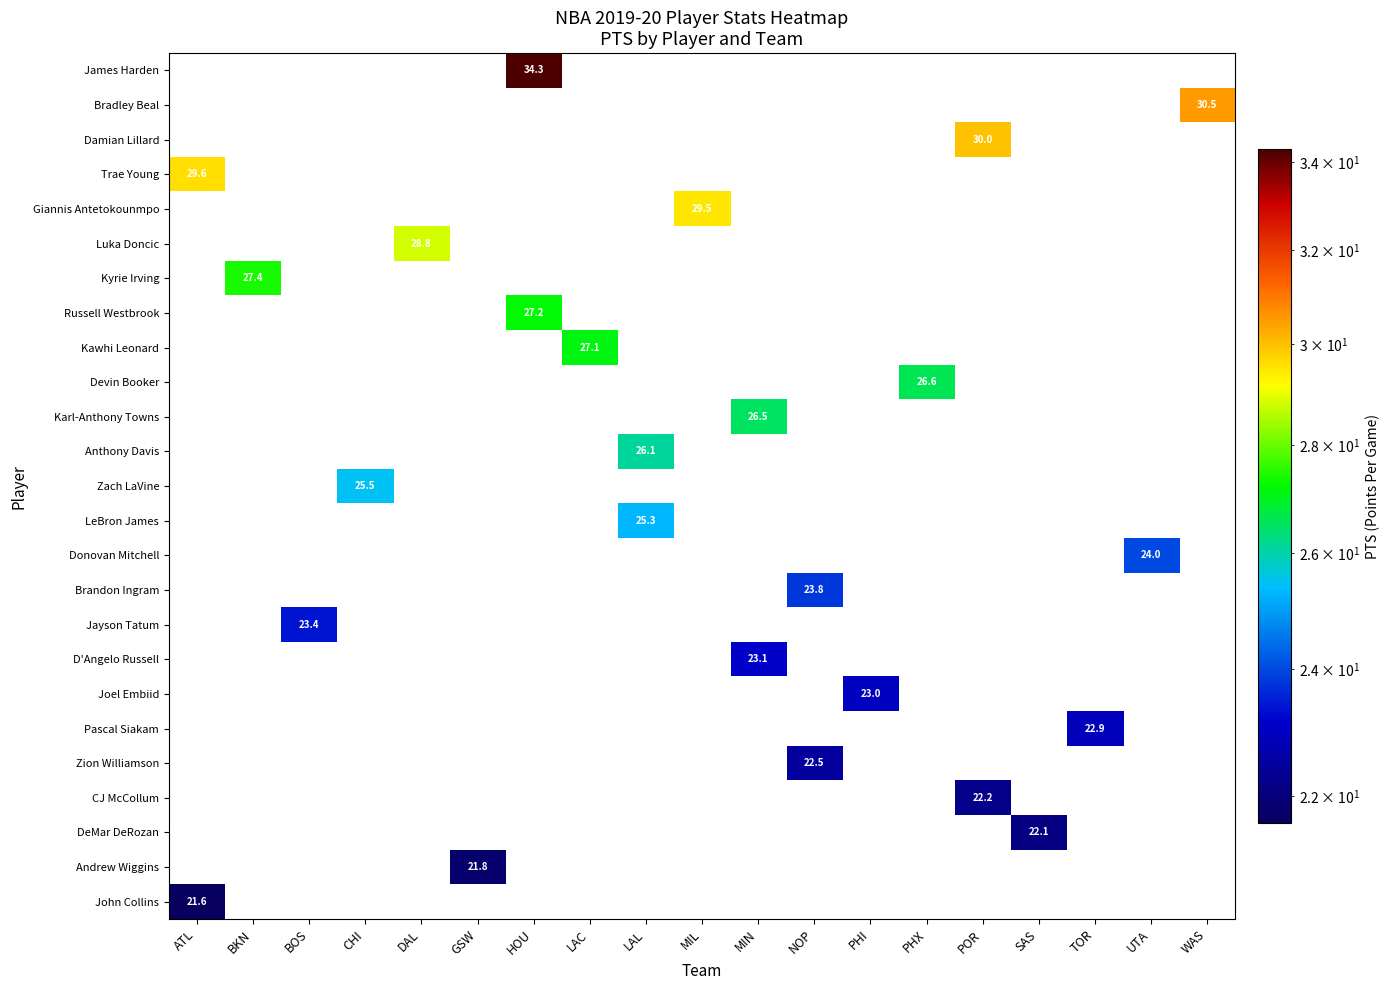

What is the greatest value displayed?

34.3